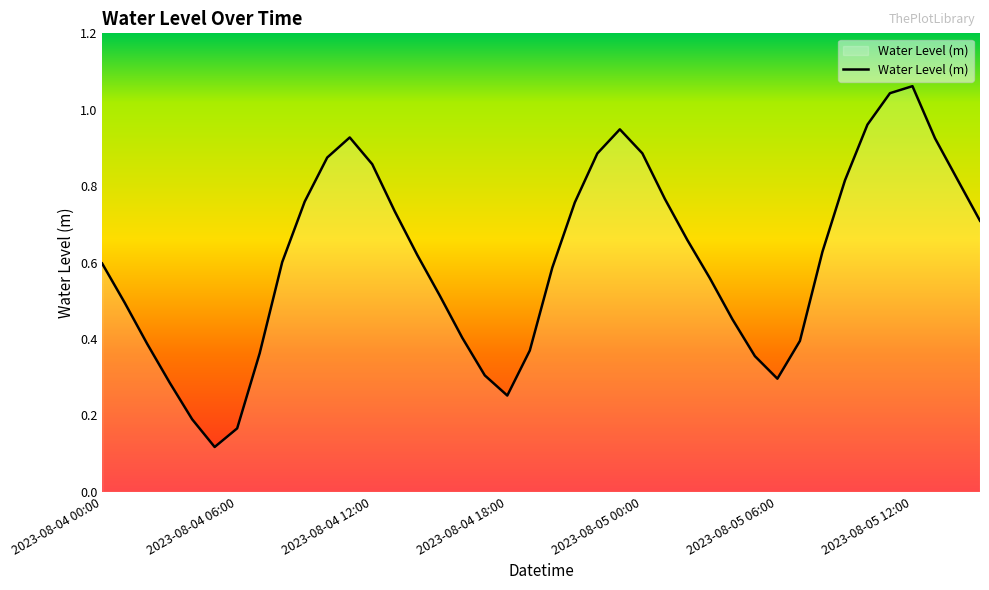

What is the sum of all values?

24.3